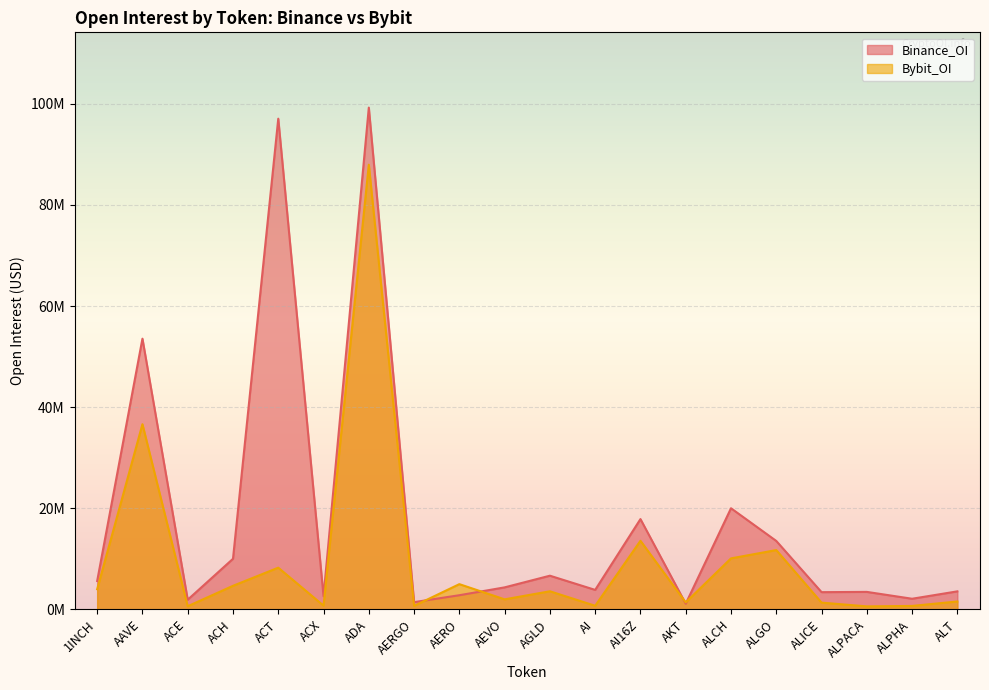

At which label does Bybit_OI reach its peak?

ADA